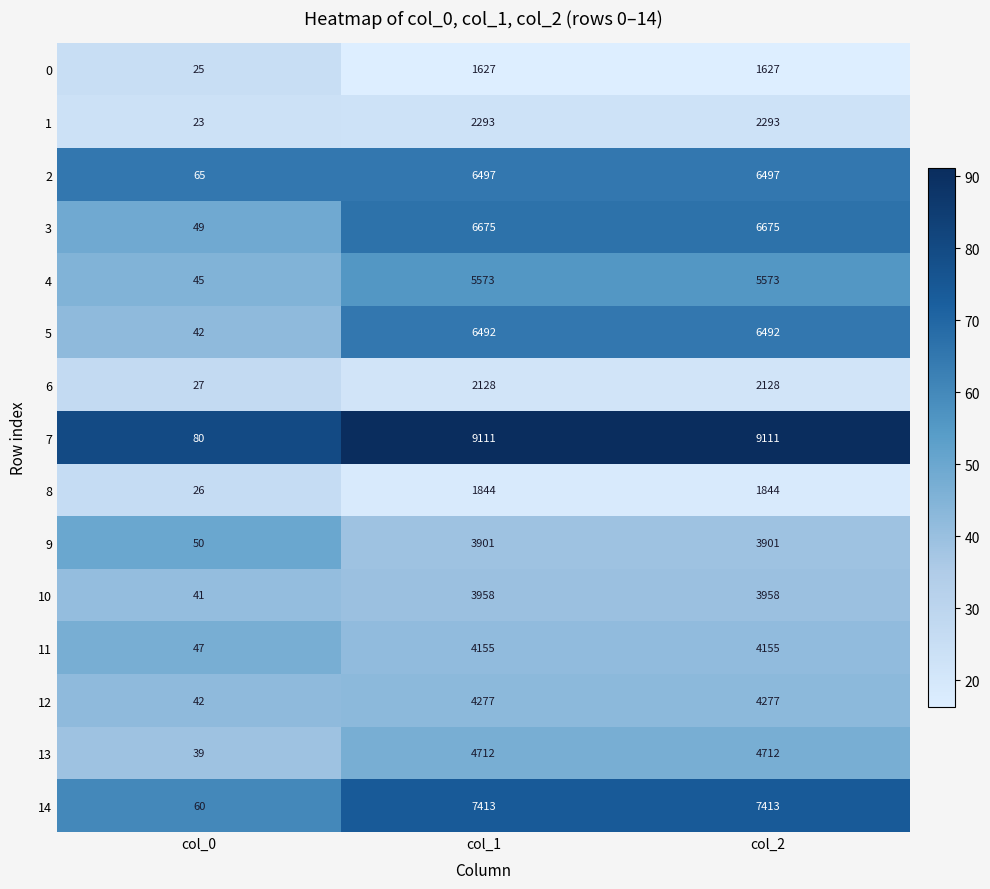

What value does the 5 series have at col_0?

42